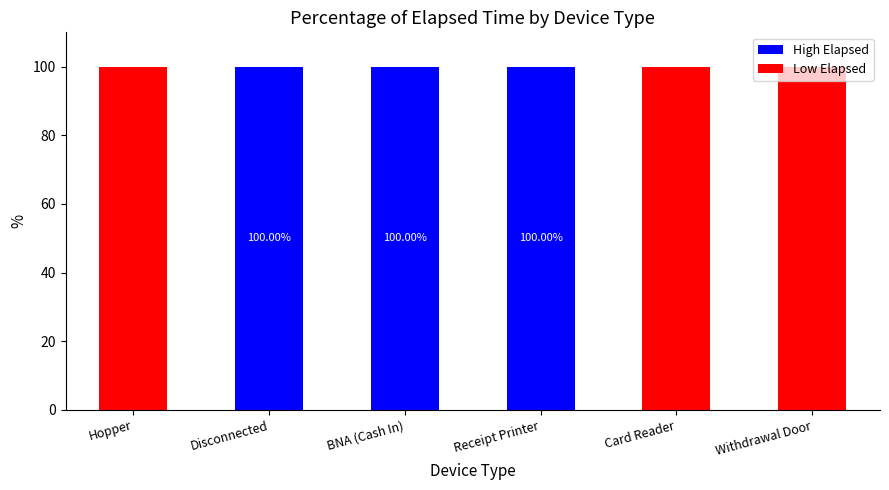

What is the total value across all series at Disconnected?

100